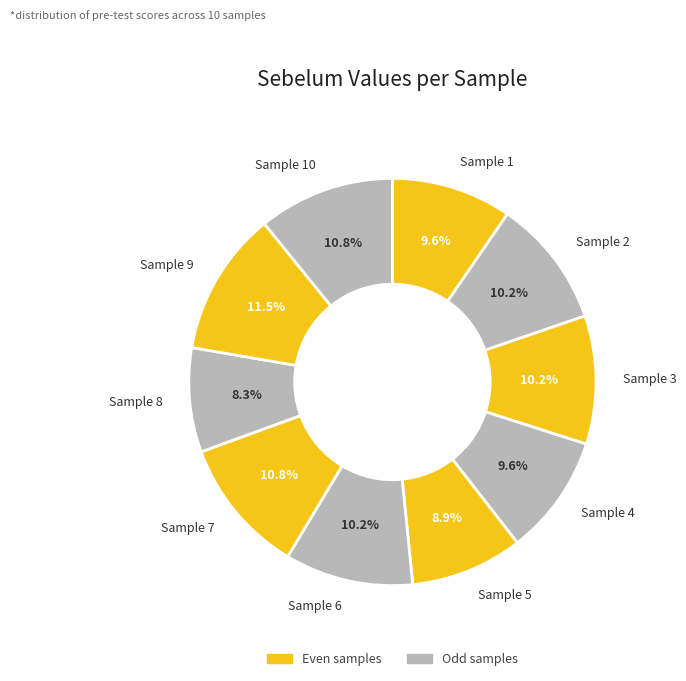

Count the number of slices in the pie.

10